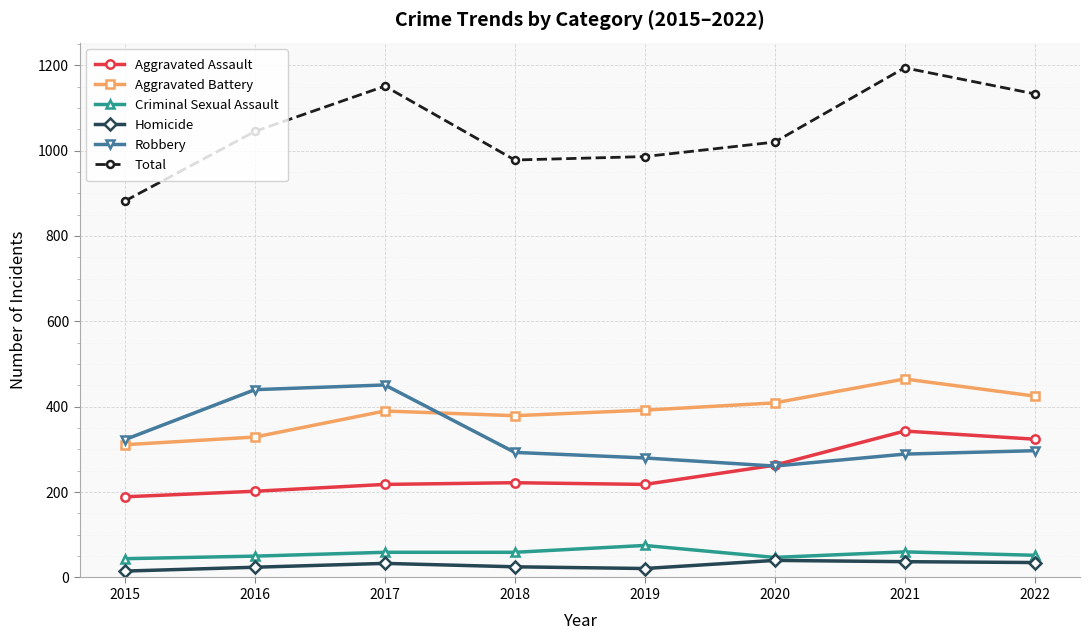

What is the difference between the highest and lowest values at 2020?

980